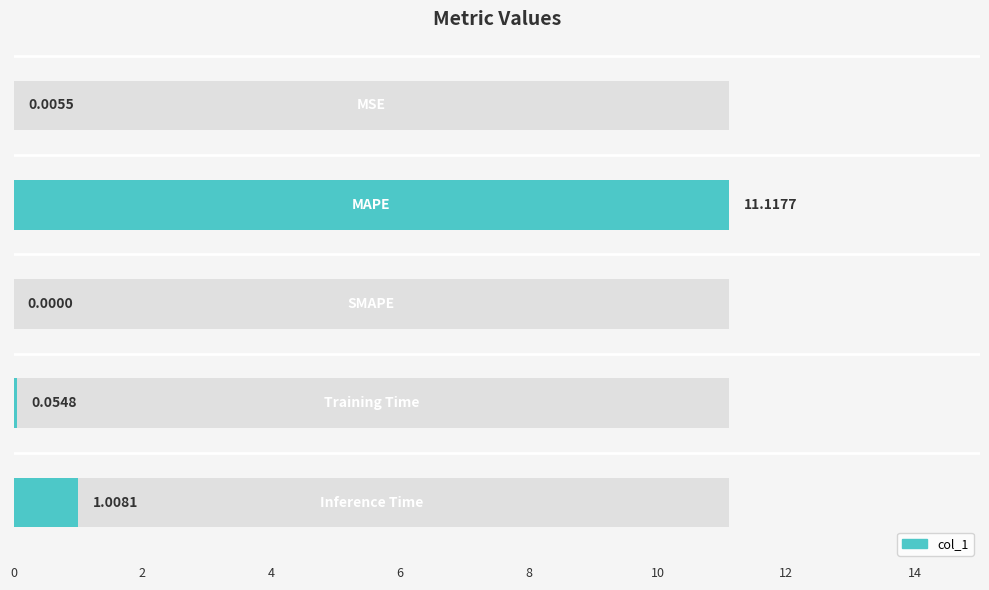

The chart shows a value of -4.8 at 4. True or false?

False